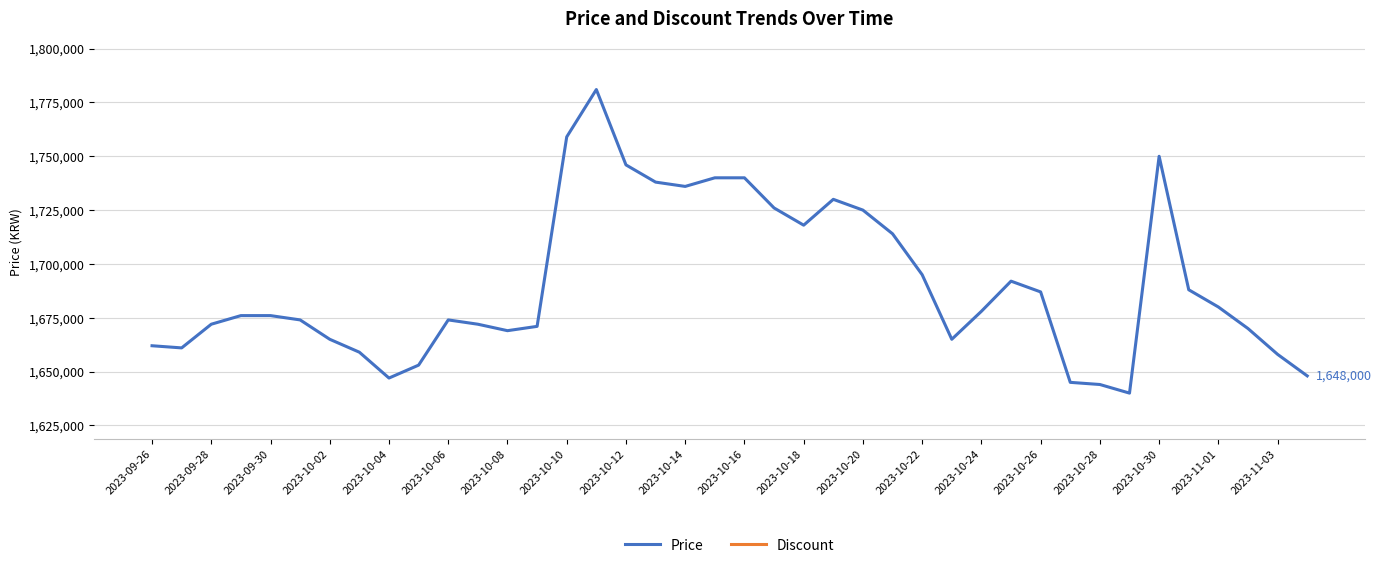

Reading left to right, what are all the values shown in this chart?

Price: 1662000	1661000	1672000	1676000	1676000	1674000	1665000	1659000	1647000	1653000	1674000	1672000	1669000	1671000	1759000	1781000	1746000	1738000	1736000	1740000	1740000	1726000	1718000	1730000	1725000	1714000	1695000	1665000	1678000	1692000	1687000	1645000	1644000	1640000	1750000	1688000	1680000	1670000	1658000	1648000
Discount: 0	0	0	0	0	0	0	0	0	0	0	0	0	0	0	0	0	0	0	0	0	0	0	0	0	0	0	0	0	0	0	0	0	0	0	0	0	0	0	0